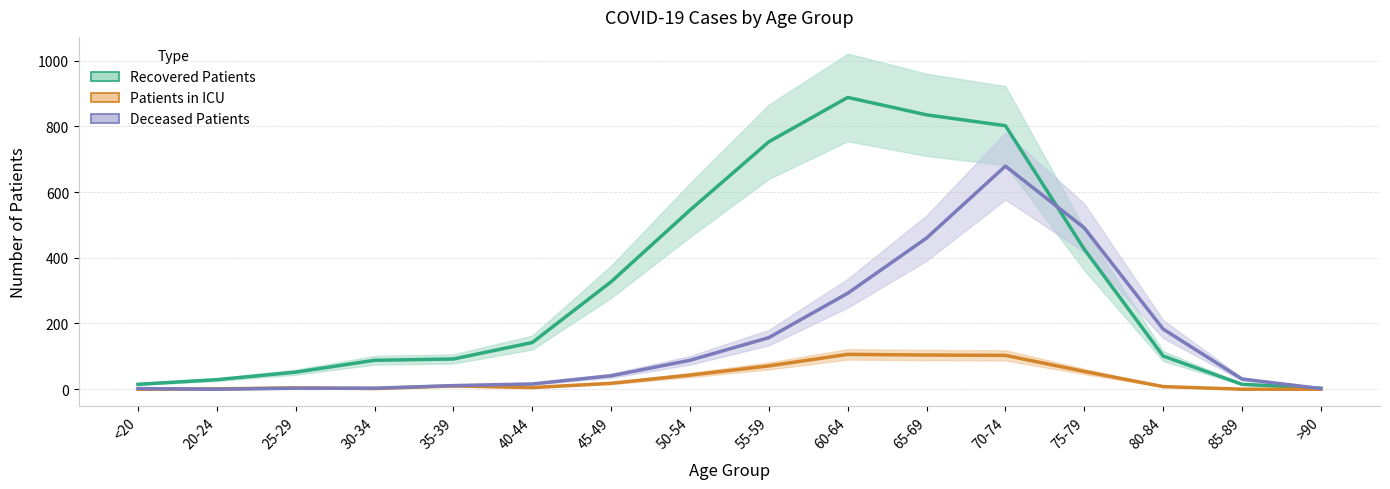

Which series ends up on top after the final intersection of Patients in ICU and Deceased Patients?

Deceased Patients